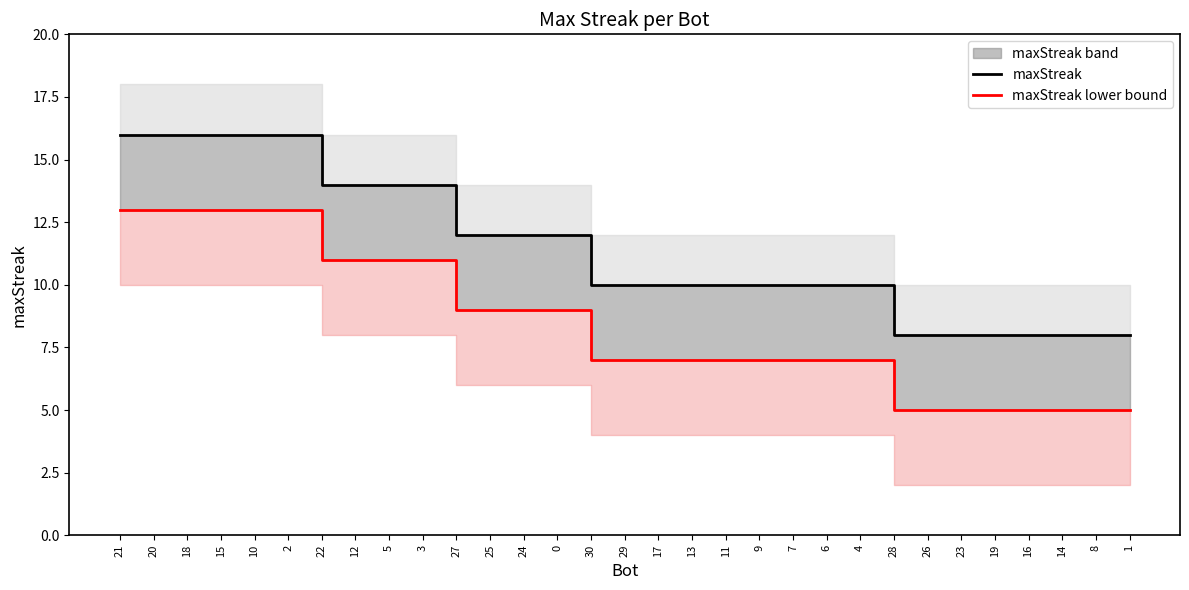

What is the approximate value of maxStreak lower bound at 2?

13